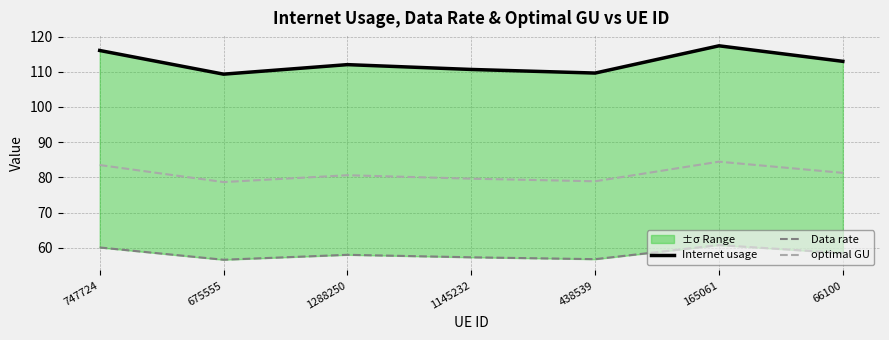

What is the label of the 1st point from the right?

66100